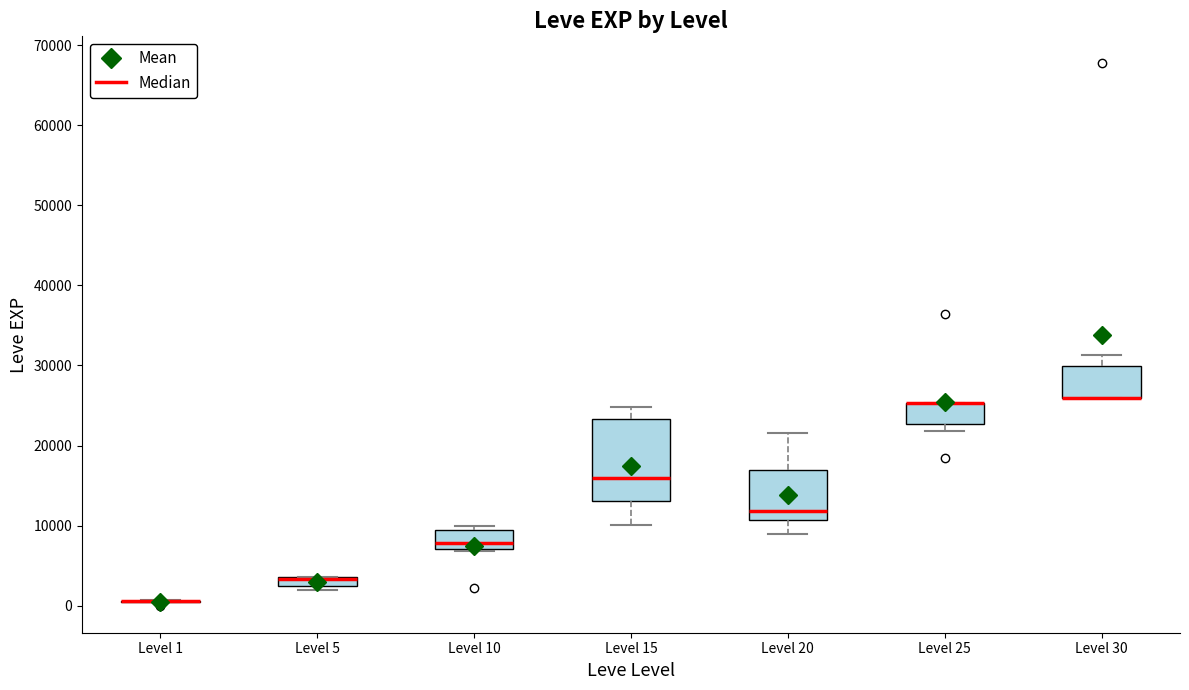

Which box is the tallest, from its lower edge to its upper edge?

Level 15